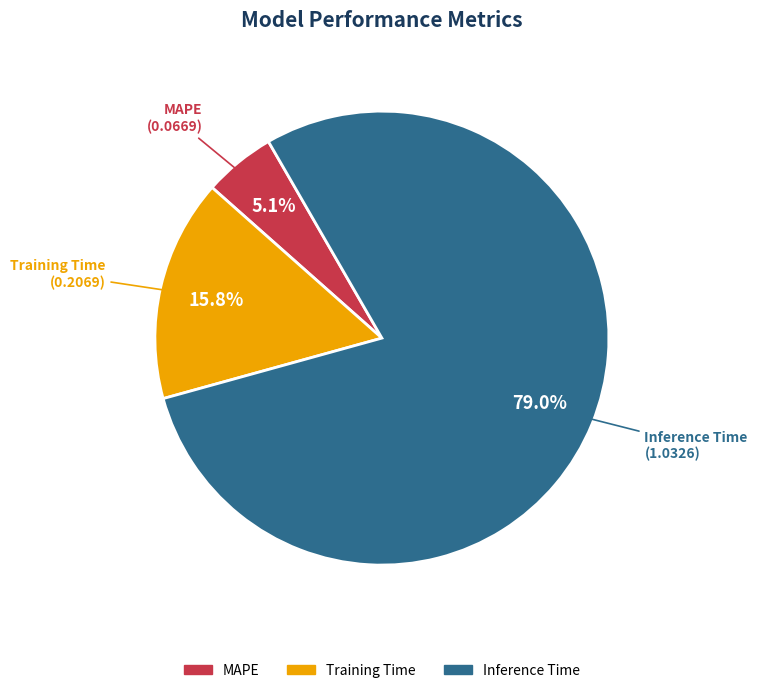

Is there any slice that represents more than half of the pie?

Yes